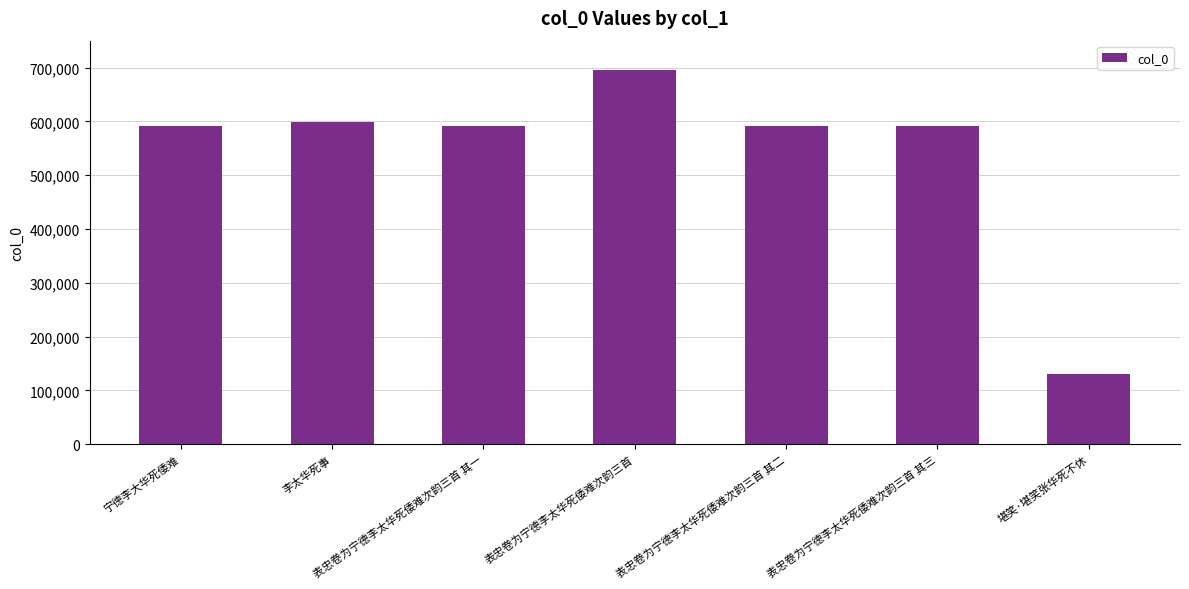

What is the difference between the maximum and second lowest values?

104163